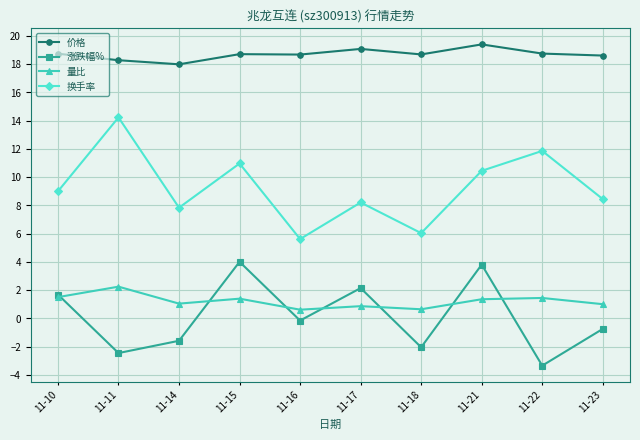

True or false: 涨跌幅% has a value of 3.8 at 11-21.

True